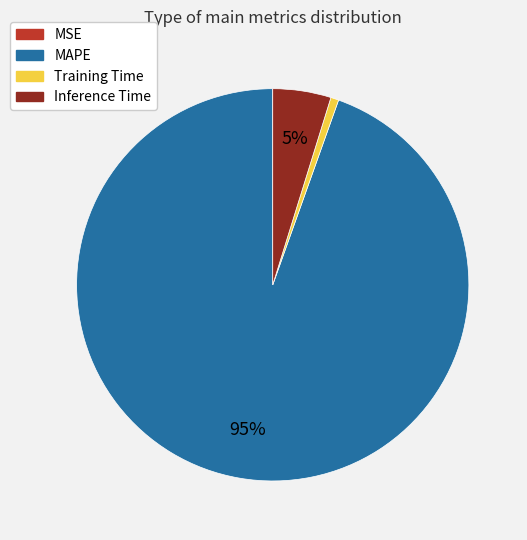

Which category has the biggest portion of the pie?

MAPE